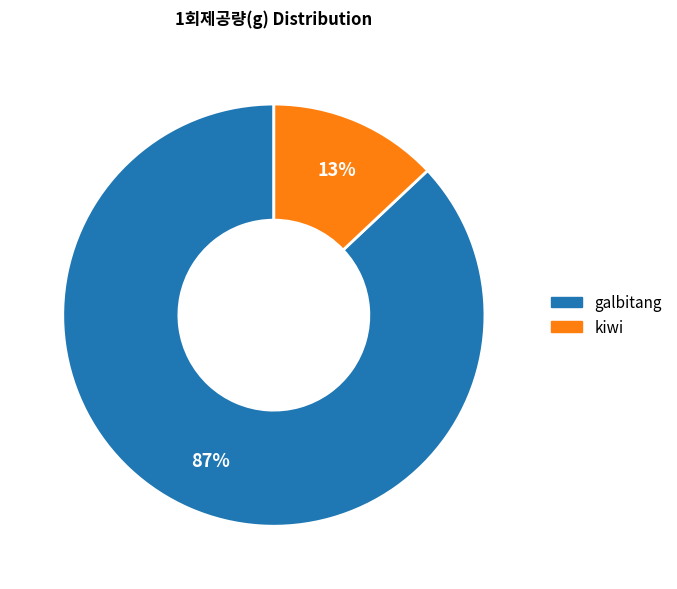

Rank the categories by value from lowest to highest.

kiwi, galbitang